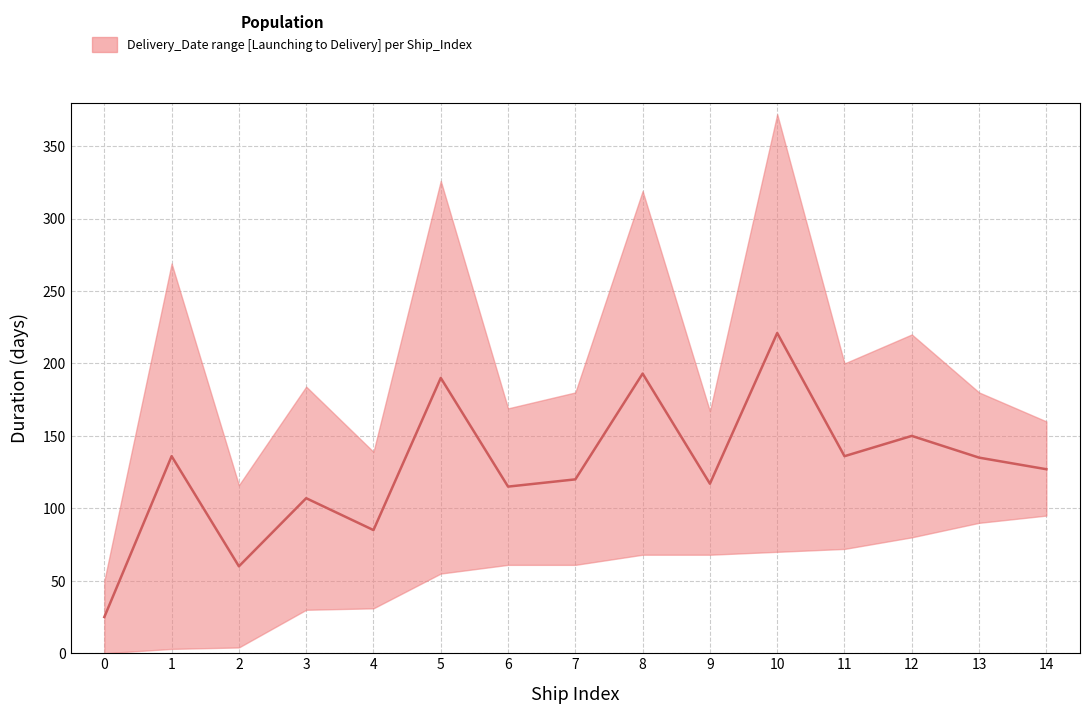

Between 5 and 13, which series saw the biggest shift?

upper